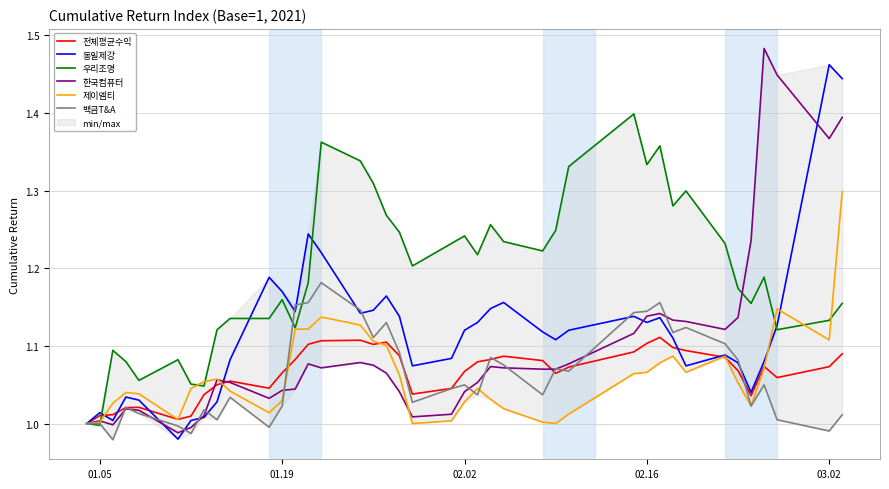

Reading left to right, extract all data points from this chart.

전체평균수익: 1.0	1.0	1.0	1.0	1.0	1.0	1.0	1.0	1.0	1.1	1.0	1.1	1.1	1.1	1.1	1.1	1.1	1.1	1.1	1.0	1.0	1.1	1.1	1.1	1.1	1.1	1.1	1.1	1.1	1.1	1.1	1.1	1.1	1.1	1.1	1.0	1.1	1.1	1.1	1.1
동일제강: 1.0	1.0	1.0	1.0	1.0	1.0	1.0	1.0	1.0	1.1	1.2	1.2	1.1	1.2	1.2	1.1	1.1	1.2	1.1	1.1	1.1	1.1	1.1	1.1	1.2	1.1	1.1	1.1	1.1	1.1	1.1	1.1	1.1	1.1	1.1	1.0	1.1	1.1	1.5	1.4
우리조명: 1.0	1.0	1.1	1.1	1.1	1.1	1.1	1.0	1.1	1.1	1.1	1.2	1.1	1.2	1.4	1.3	1.3	1.3	1.2	1.2	1.2	1.2	1.2	1.3	1.2	1.2	1.2	1.3	1.4	1.3	1.4	1.3	1.3	1.2	1.2	1.2	1.2	1.1	1.1	1.2
한국컴퓨터: 1.0	1.0	1.0	1.0	1.0	1.0	1.0	1.0	1.1	1.1	1.0	1.0	1.0	1.1	1.1	1.1	1.1	1.1	1.0	1.0	1.0	1.0	1.1	1.1	1.1	1.1	1.1	1.1	1.1	1.1	1.1	1.1	1.1	1.1	1.1	1.2	1.5	1.4	1.4	1.4
제이엠티: 1.0	1.0	1.0	1.0	1.0	1.0	1.0	1.1	1.1	1.0	1.0	1.0	1.1	1.1	1.1	1.1	1.1	1.1	1.1	1.0	1.0	1.0	1.0	1.0	1.0	1.0	1.0	1.0	1.1	1.1	1.1	1.1	1.1	1.1	1.1	1.0	1.1	1.1	1.1	1.3
백금T&A: 1.0	1.0	1.0	1.0	1.0	1.0	1.0	1.0	1.0	1.0	1.0	1.0	1.2	1.2	1.2	1.1	1.1	1.1	1.1	1.0	1.0	1.0	1.0	1.1	1.1	1.0	1.1	1.1	1.1	1.1	1.2	1.1	1.1	1.1	1.1	1.0	1.0	1.0	1.0	1.0